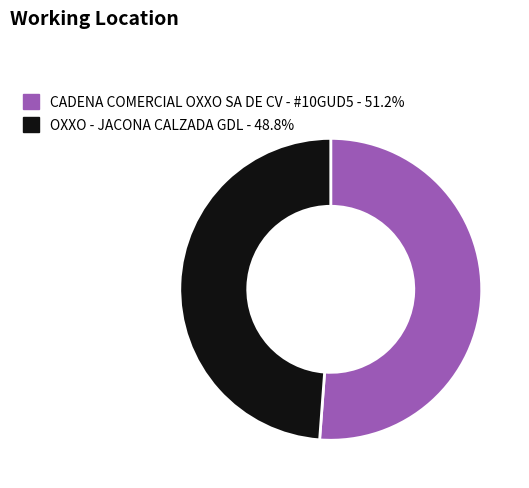

What is the ratio of the value at OXXO - JACONA CALZADA GDL - 48.8% to the value at CADENA COMERCIAL OXXO SA DE CV - #10GUD5 - 51.2%?

1.0